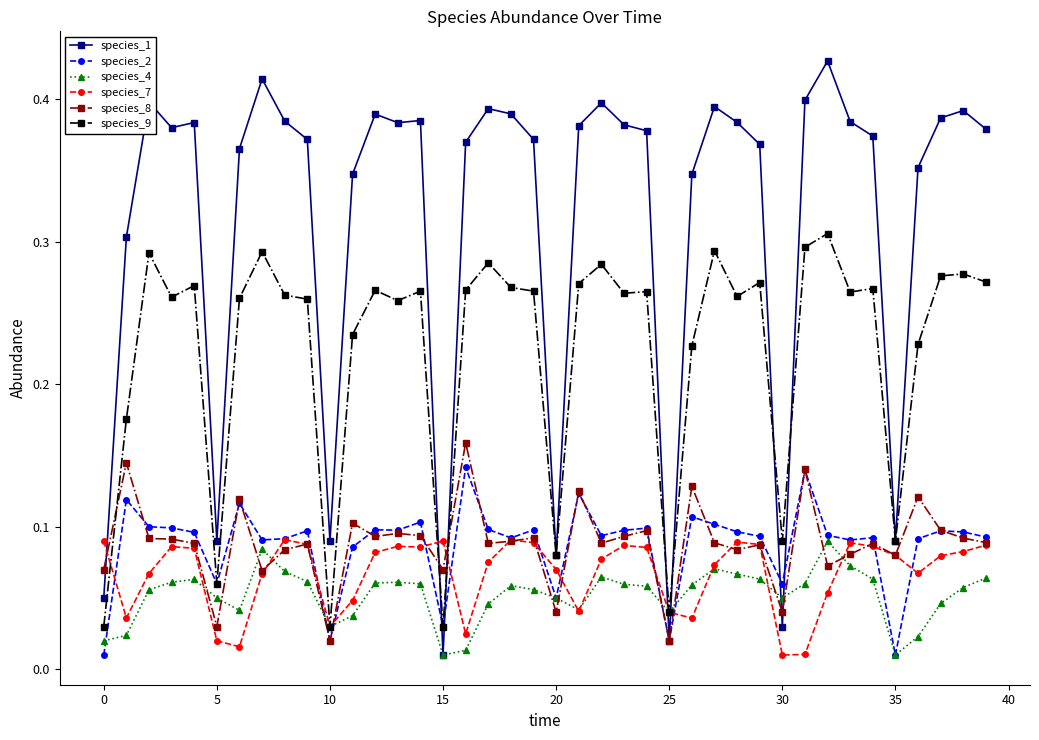

Which series has the largest range (max minus min)?

species_1